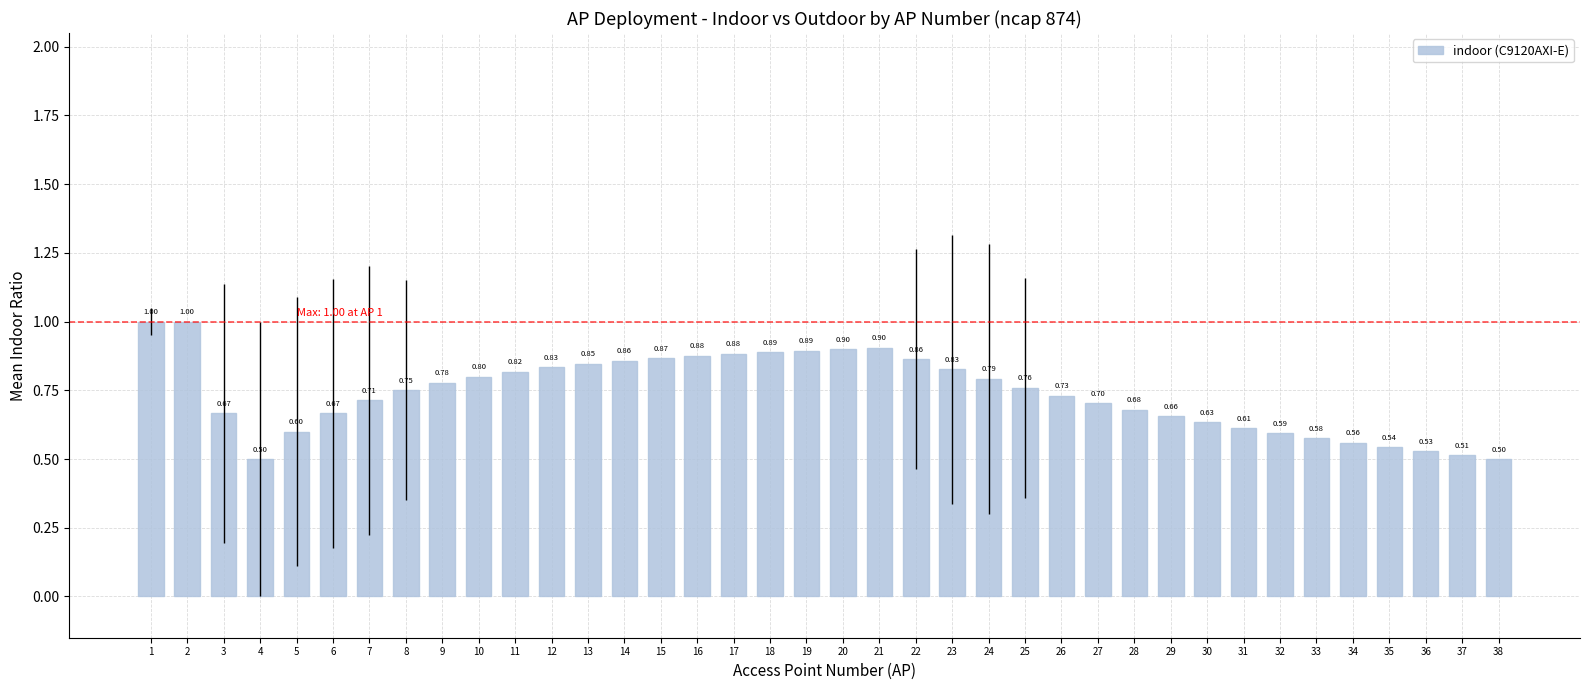

What is the change in value from 5 to 26?

+0.1